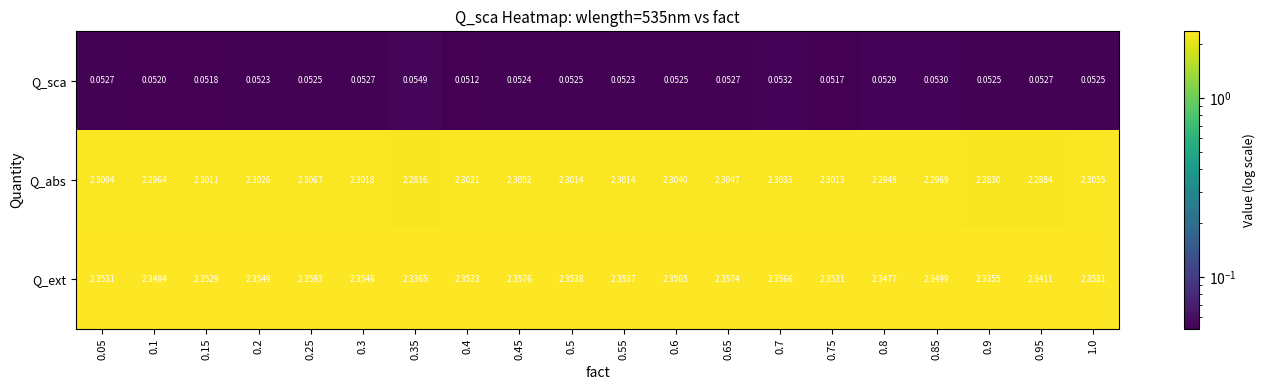

Is the value of Q_abs at 0.5 greater than the value of Q_sca at 0.2?

Yes